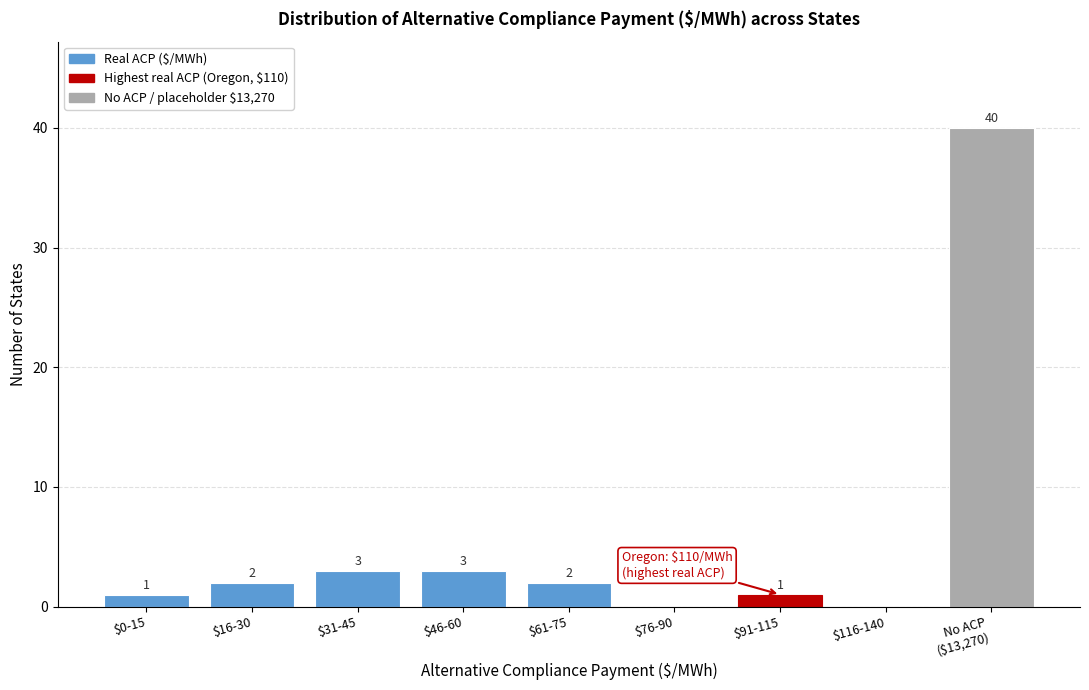

Is it true that the value at $46-60 is 3?

True